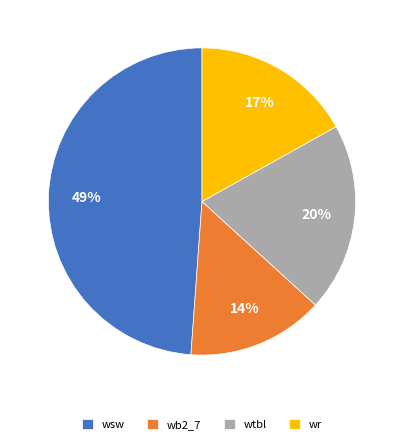

To the nearest percent, what is the combined percentage of wb2_7 and wr?

31%